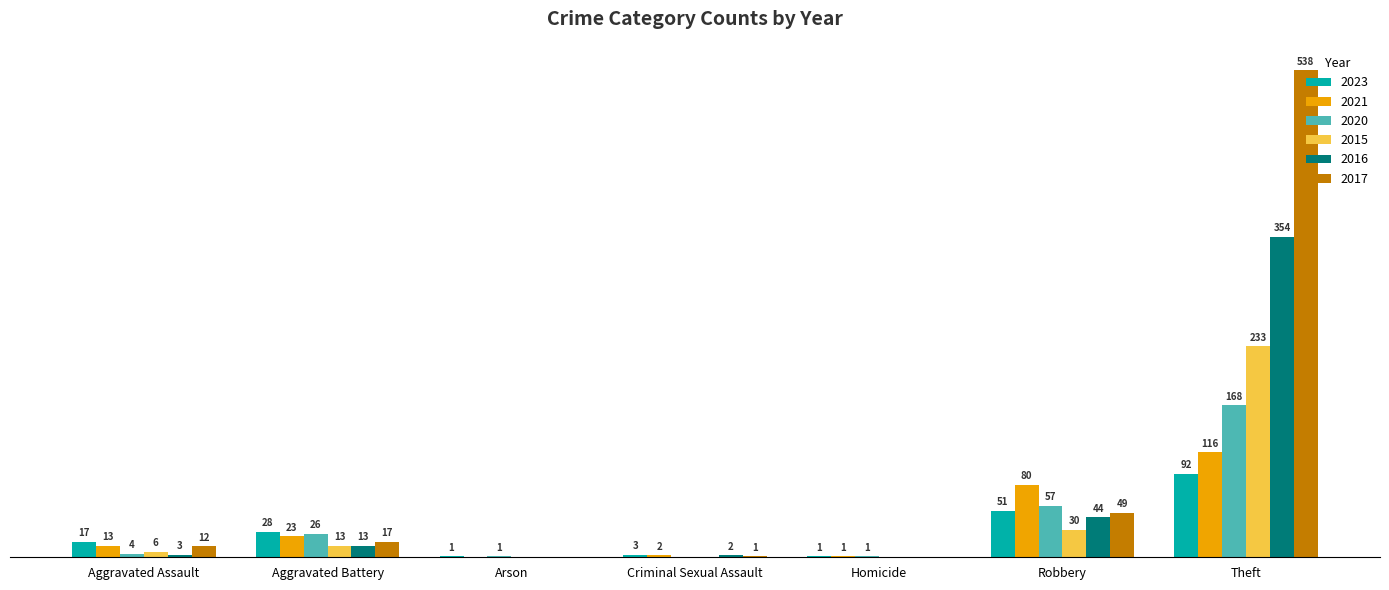

At which label is 2017 closest to 269?

Robbery